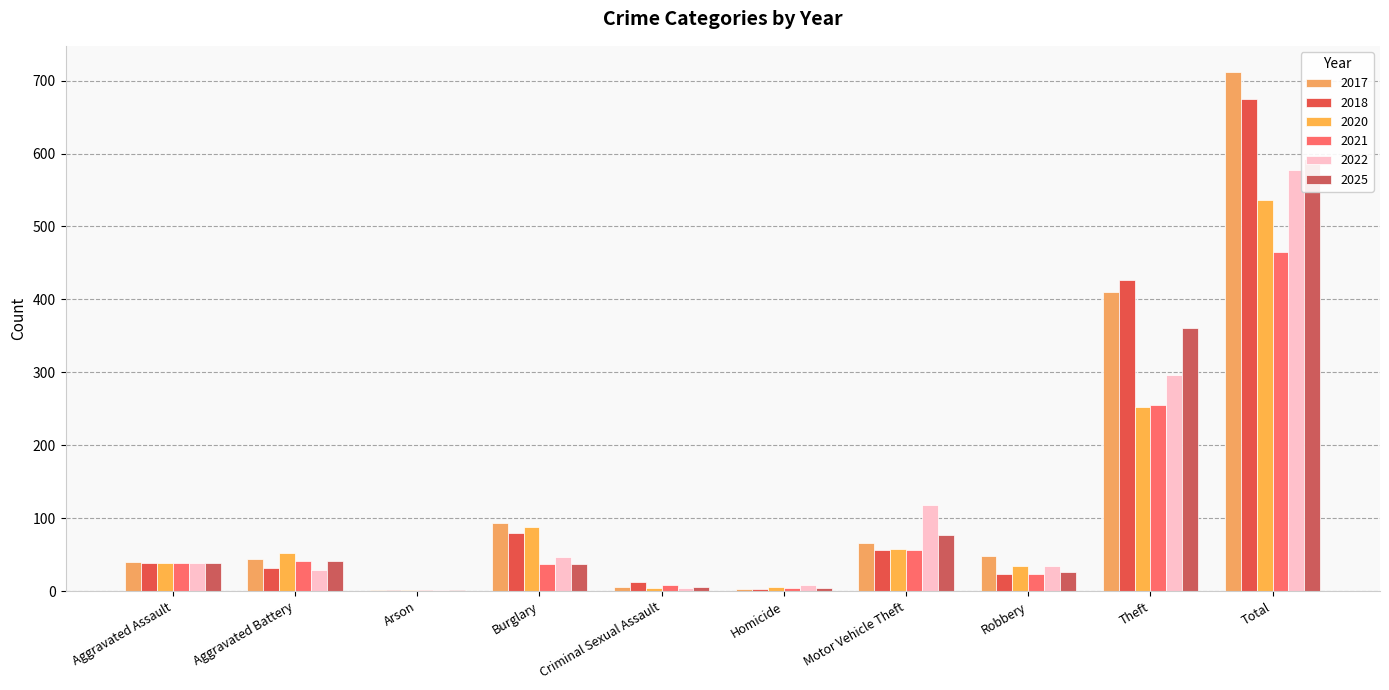

What is the difference between the maximum and minimum values in the 2018 series?

673